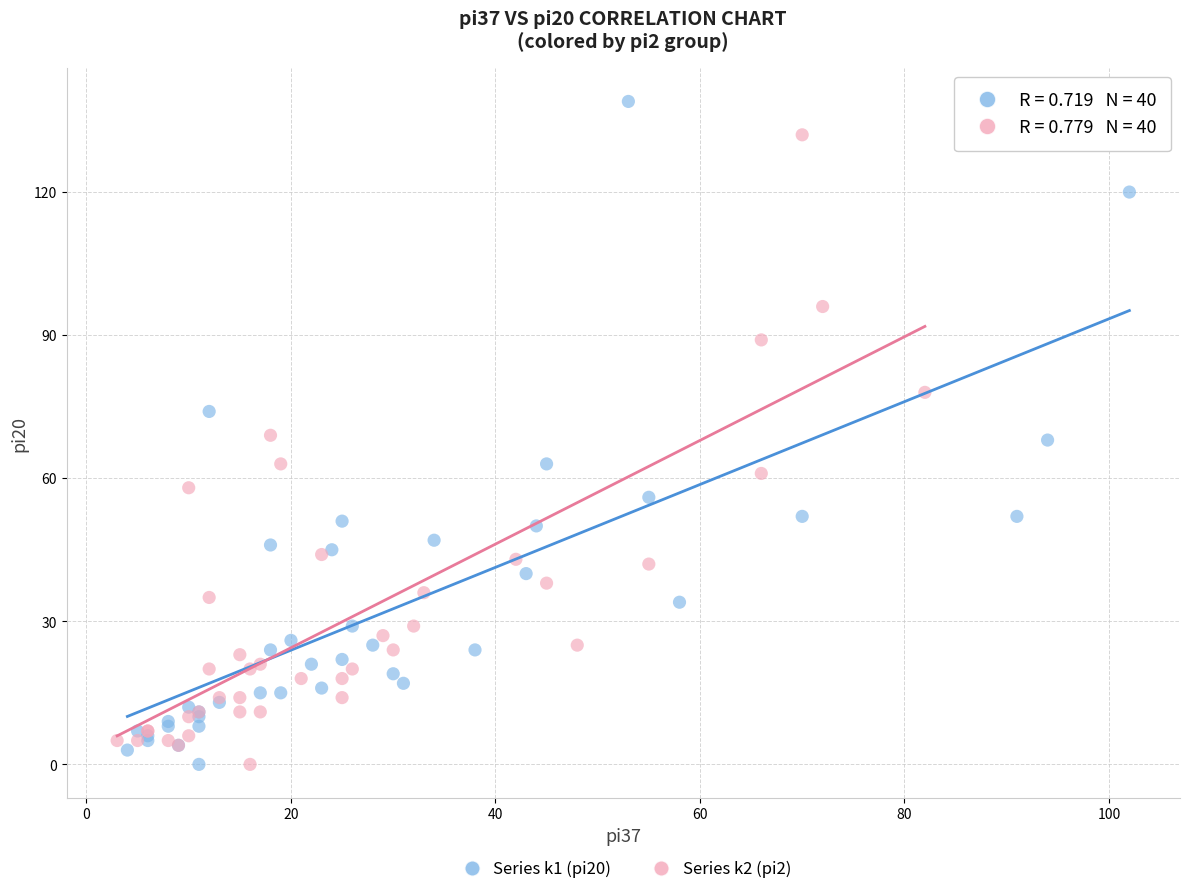

Which series has the widest spread of Y values?

Series k1 (pi20)